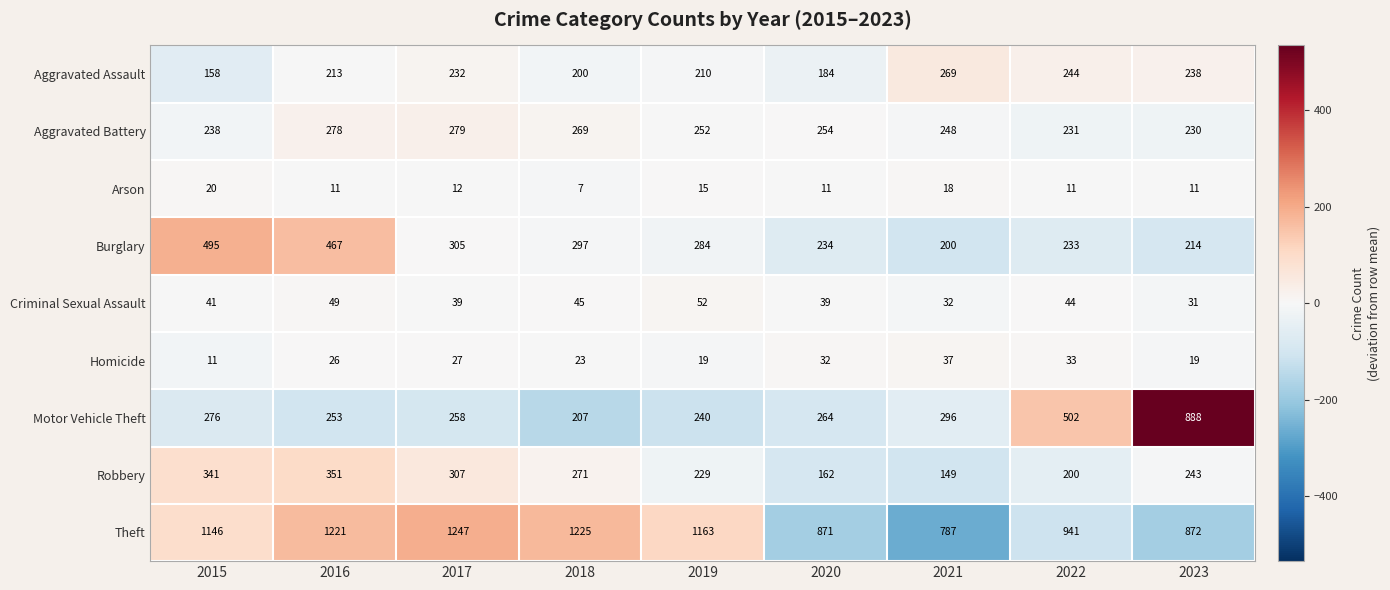

Rank the series by their maximum value, from highest to lowest.

Theft, Motor Vehicle Theft, Burglary, Robbery, Aggravated Battery, Aggravated Assault, Criminal Sexual Assault, Homicide, Arson